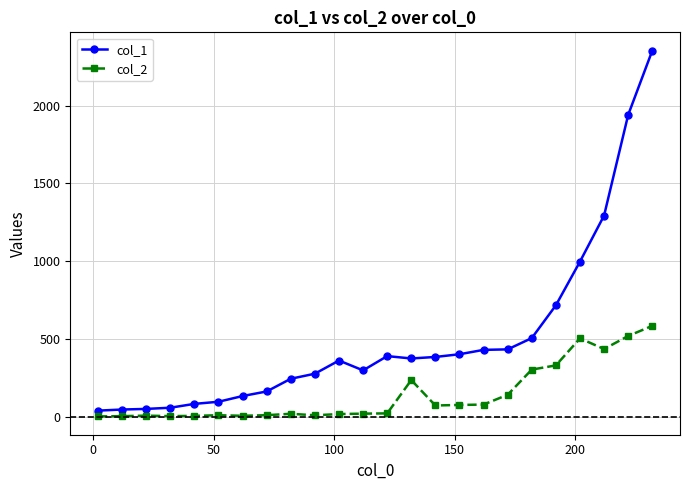

What are all the series names shown in the legend?

col_1, col_2